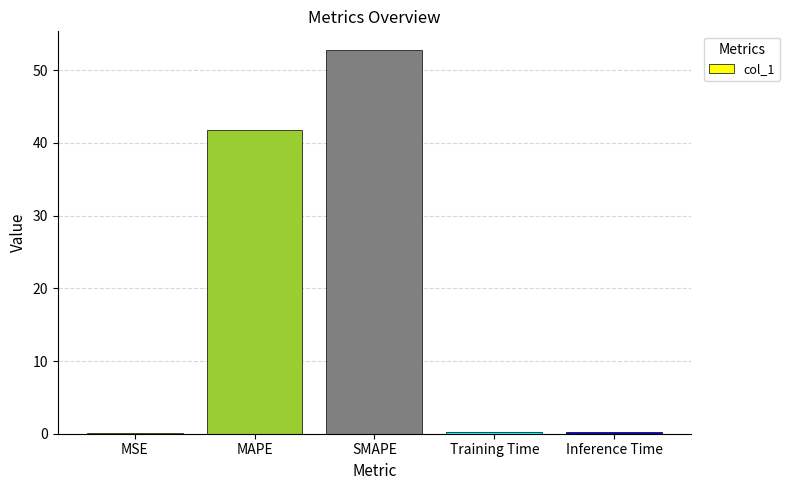

What is the sum of all values?

94.9